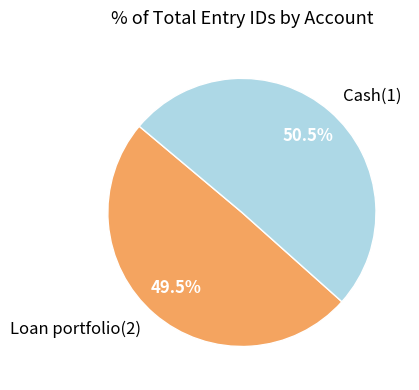

Which category has the smallest portion of the pie?

Loan portfolio(2)